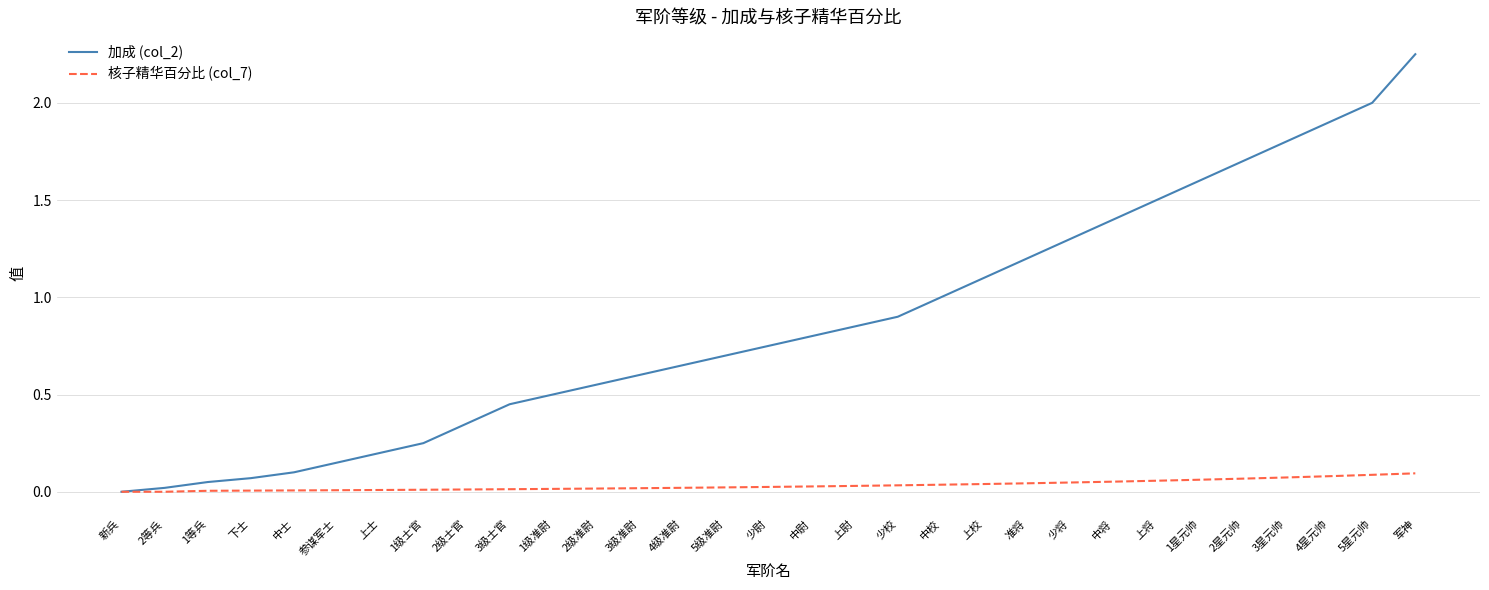

Which series has the largest range (max minus min)?

加成 (col_2)